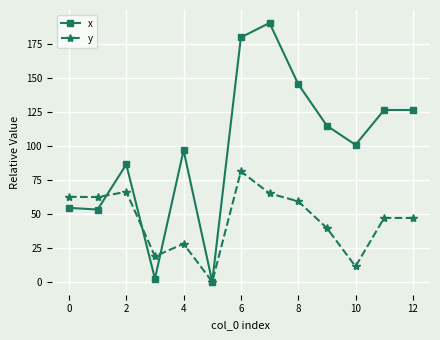

Rank the series by their maximum value, from highest to lowest.

x, y